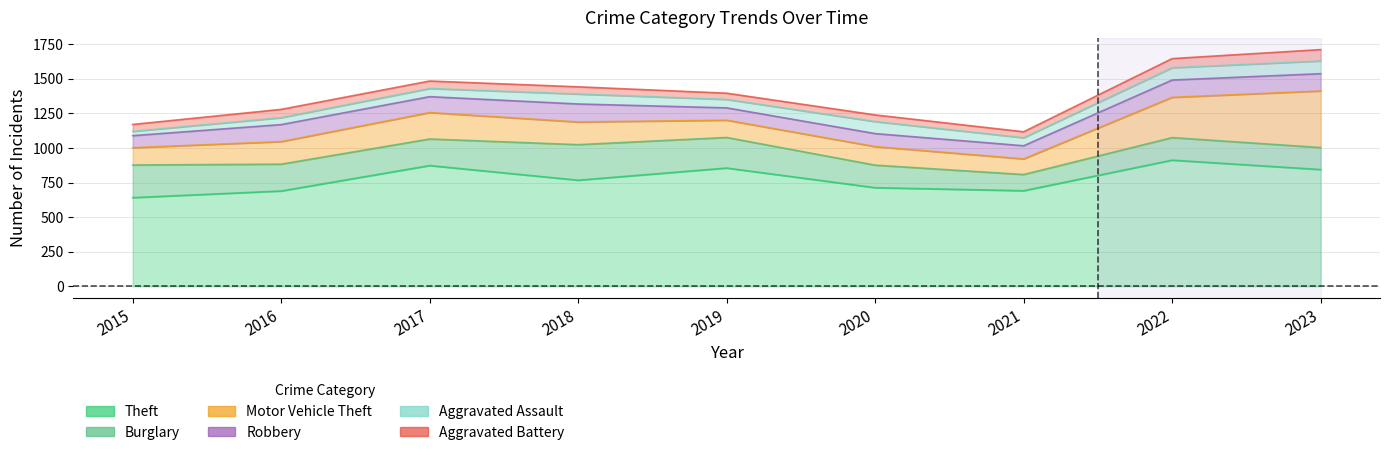

The value of Aggravated Battery at 2022 is 32. True or false?

False